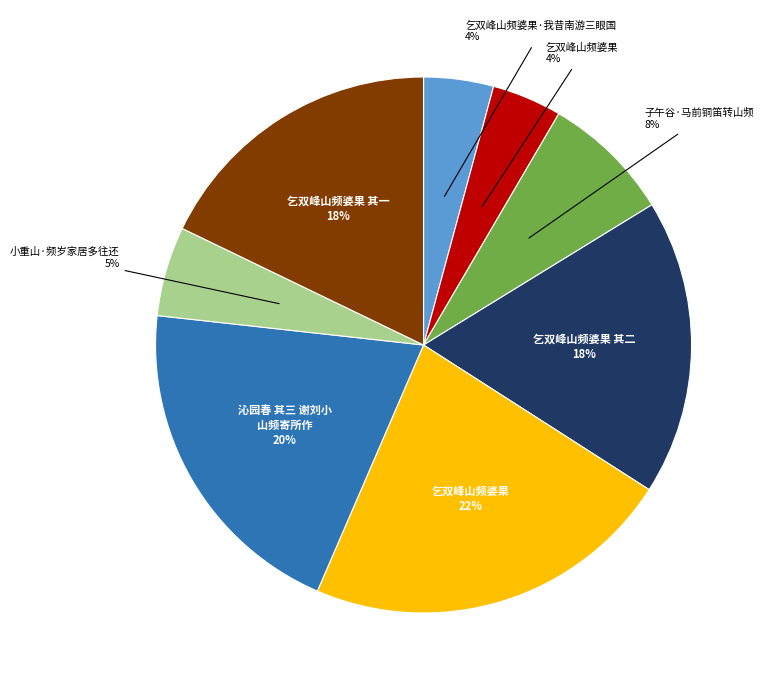

To the nearest percent, what is the average slice percentage?

12%